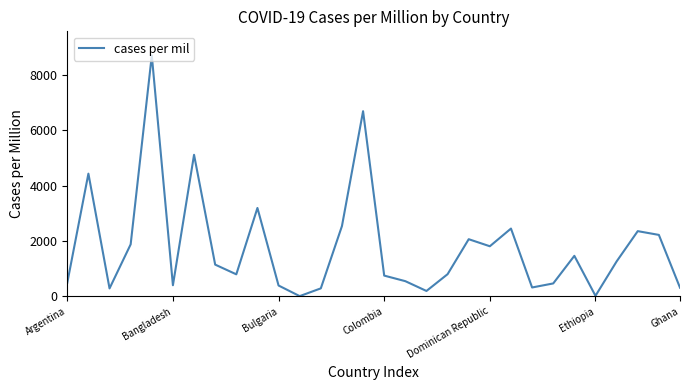

How many interior local valleys (lower than both neighbors) does the data have?

8